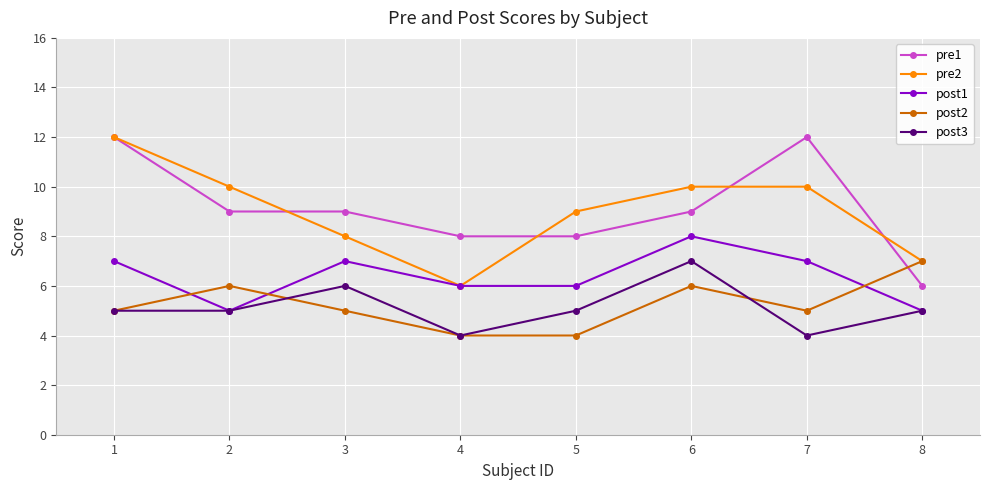

Reading left to right, what are all the values shown in this chart?

pre1: 12	9	9	8	8	9	12	6
pre2: 12	10	8	6	9	10	10	7
post1: 7	5	7	6	6	8	7	5
post2: 5	6	5	4	4	6	5	7
post3: 5	5	6	4	5	7	4	5